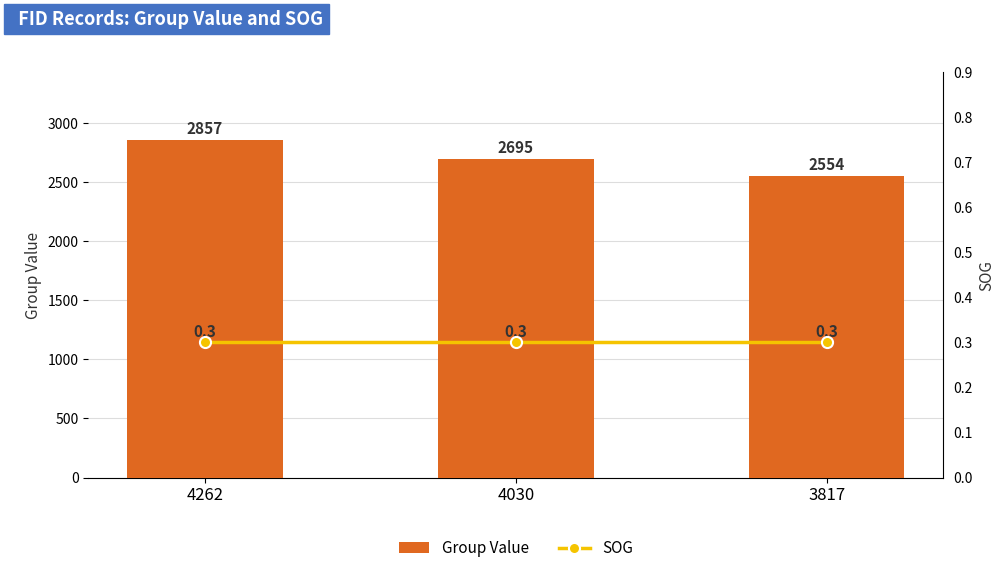

List the labels in order of Group Value value, largest first.

4262, 4030, 3817